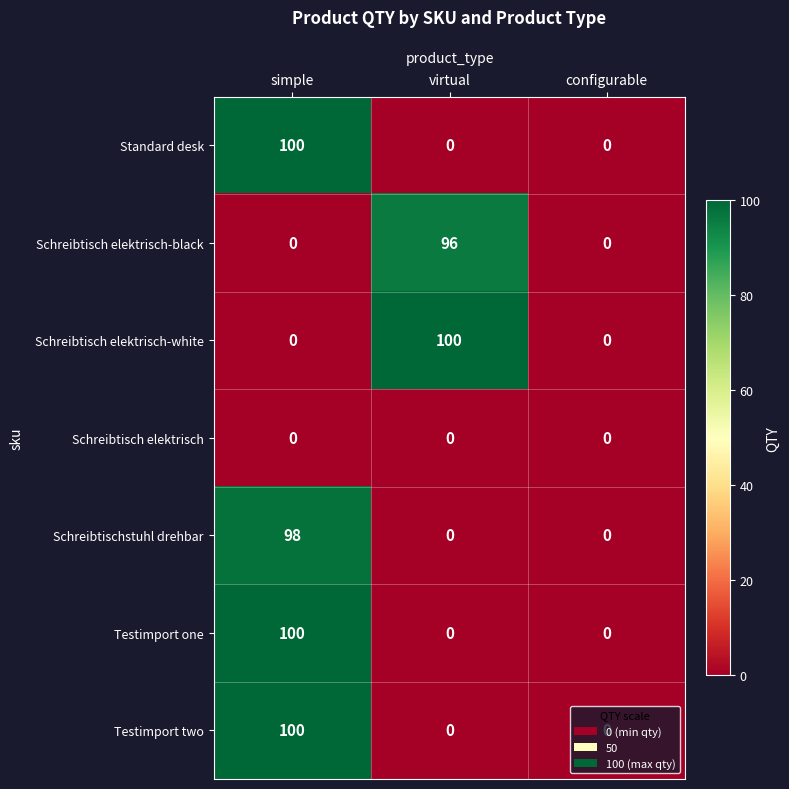

The value of Testimport one at simple is 100. True or false?

True